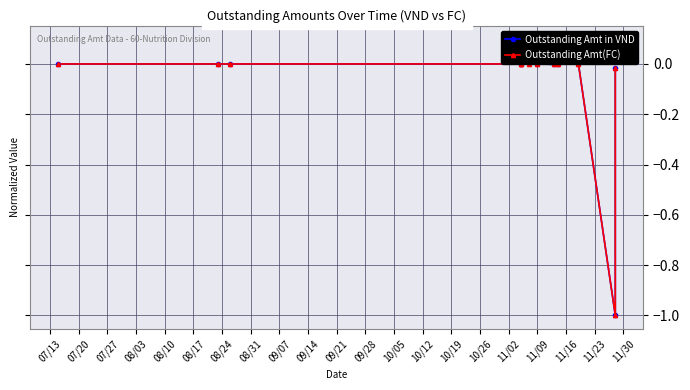

Is the value of Outstanding Amt in VND at 07/27 greater than the value of Outstanding Amt(FC) at 09/21?

Yes